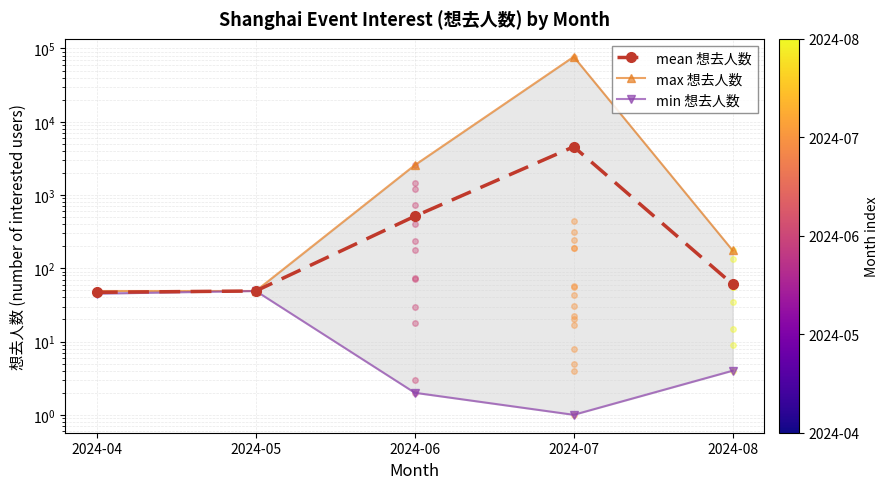

At which category is the sum across all series the highest?

2024-07